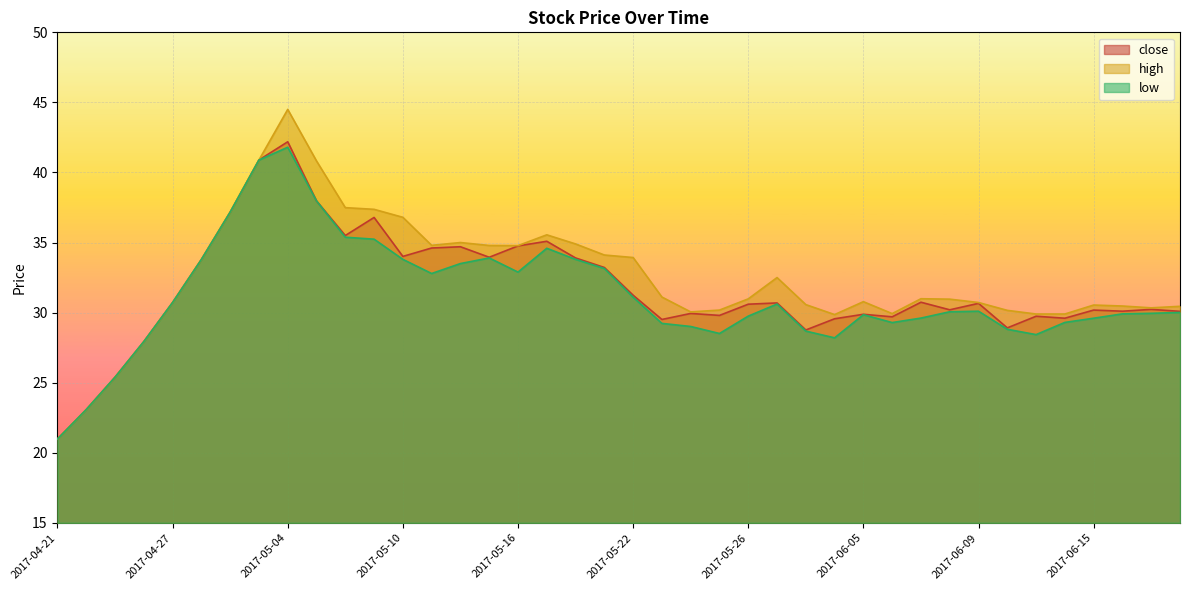

Does the chart display data point markers on the line(s)?

No